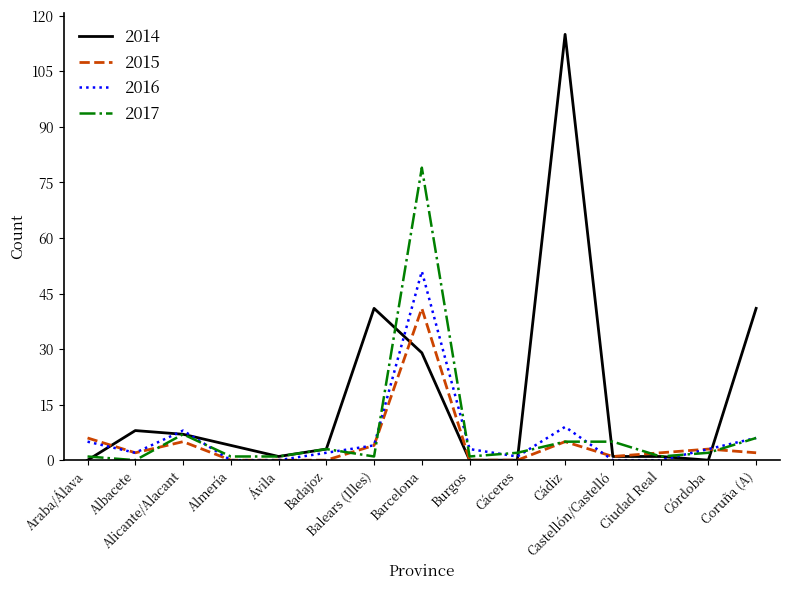

Which series has the largest total across all categories?

2014